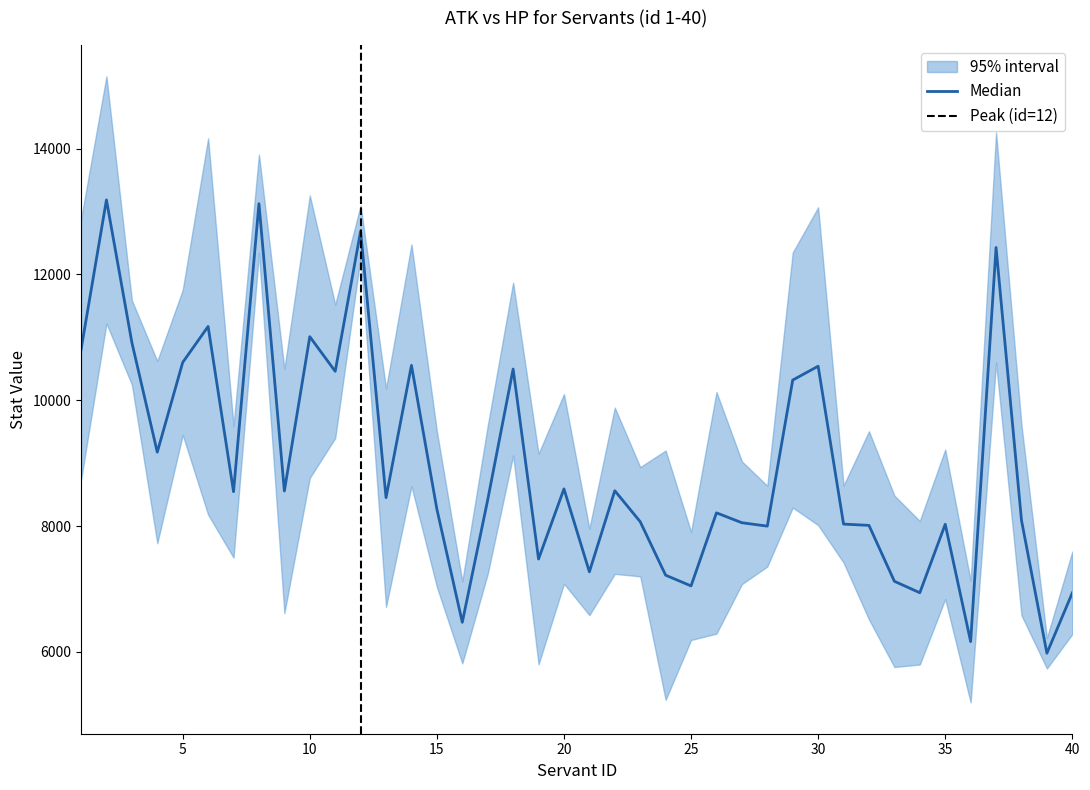

What value does the atk series have at 18?

9122